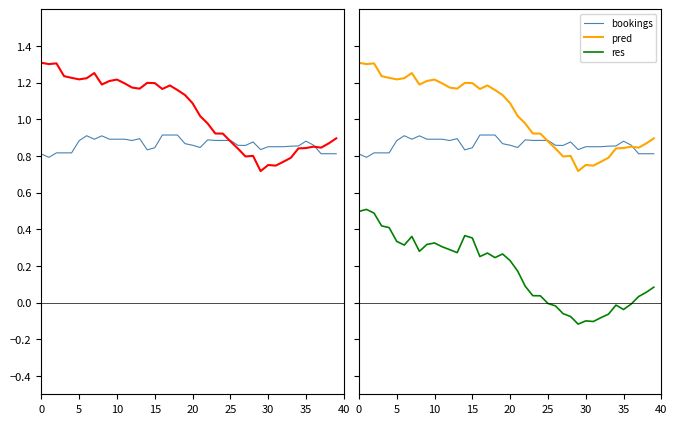

Is the value of pred at 15 greater than the value of res at 17?

Yes